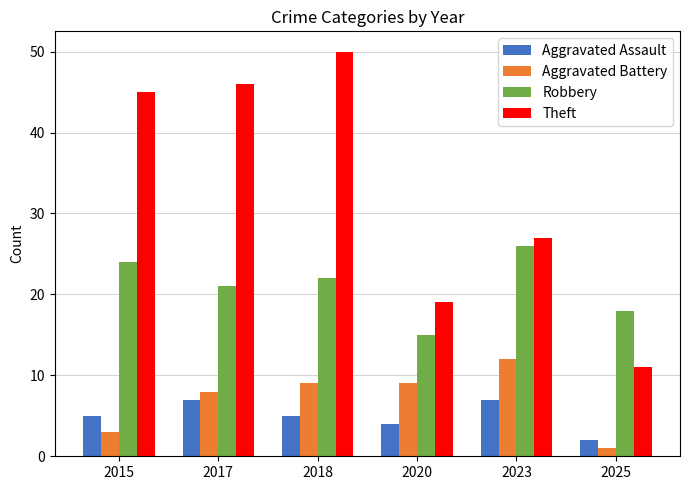

What is the maximum value shown in the chart?

50